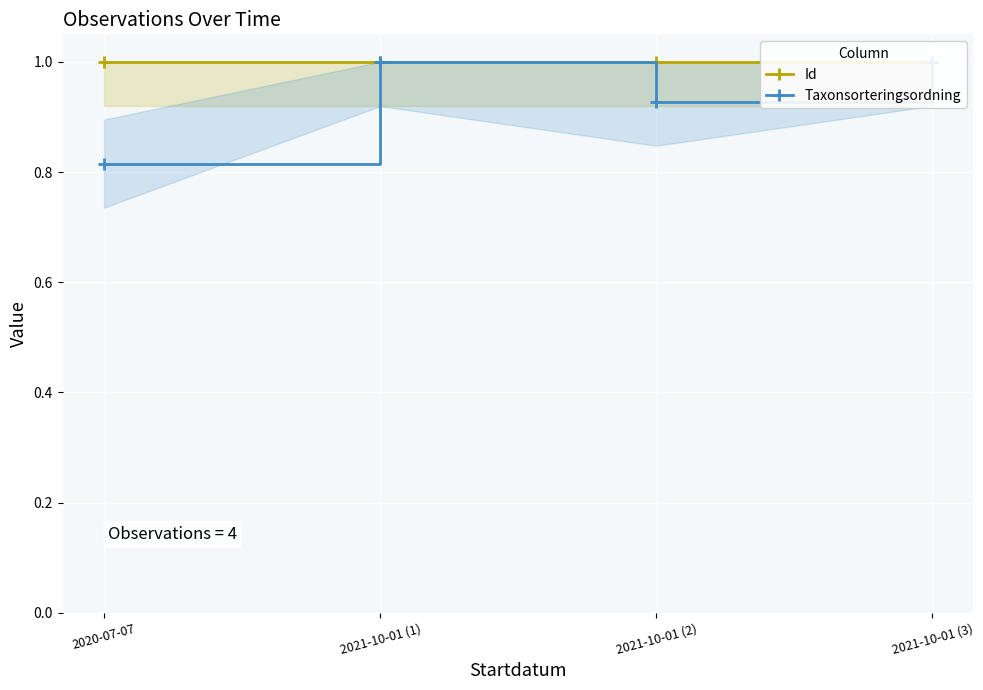

What are all the series names shown in the legend?

Id, Taxonsorteringsordning